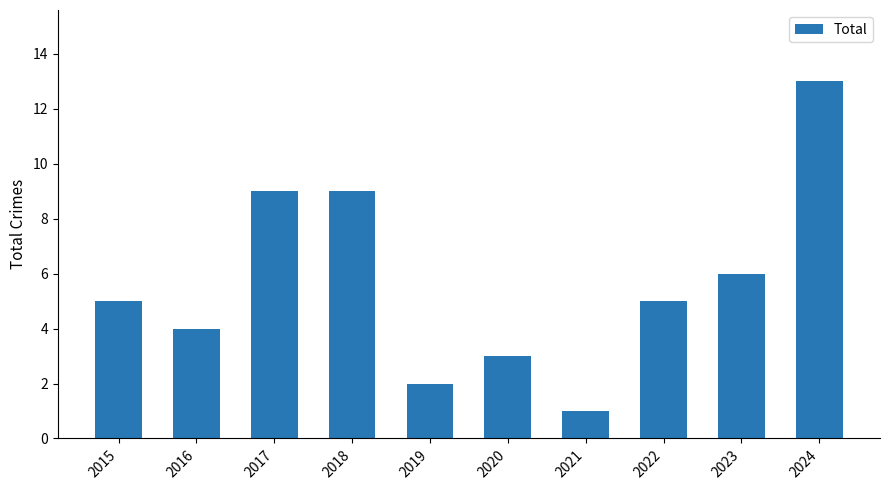

True or false: the data shows 5 at 2020.

False